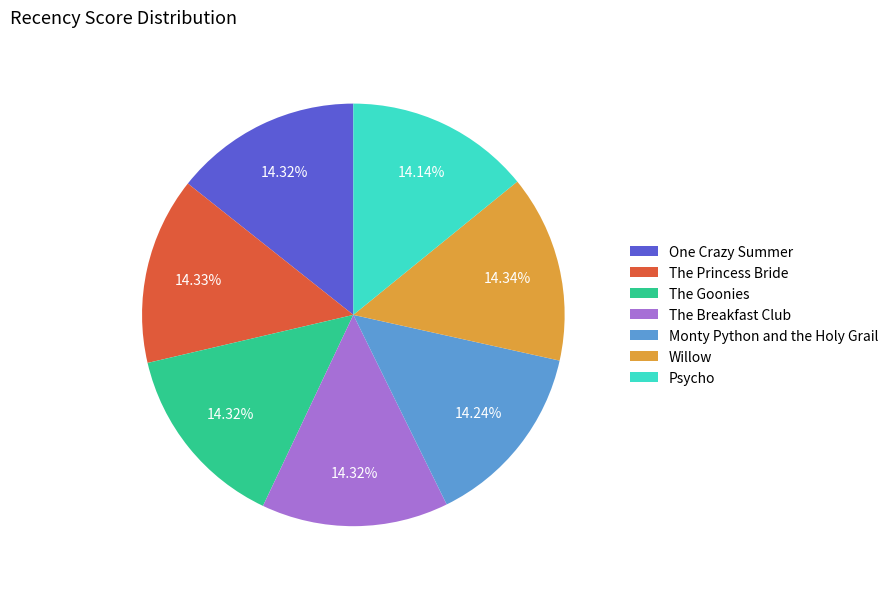

What is the ratio of the value at The Princess Bride to the value at Psycho?

1.0